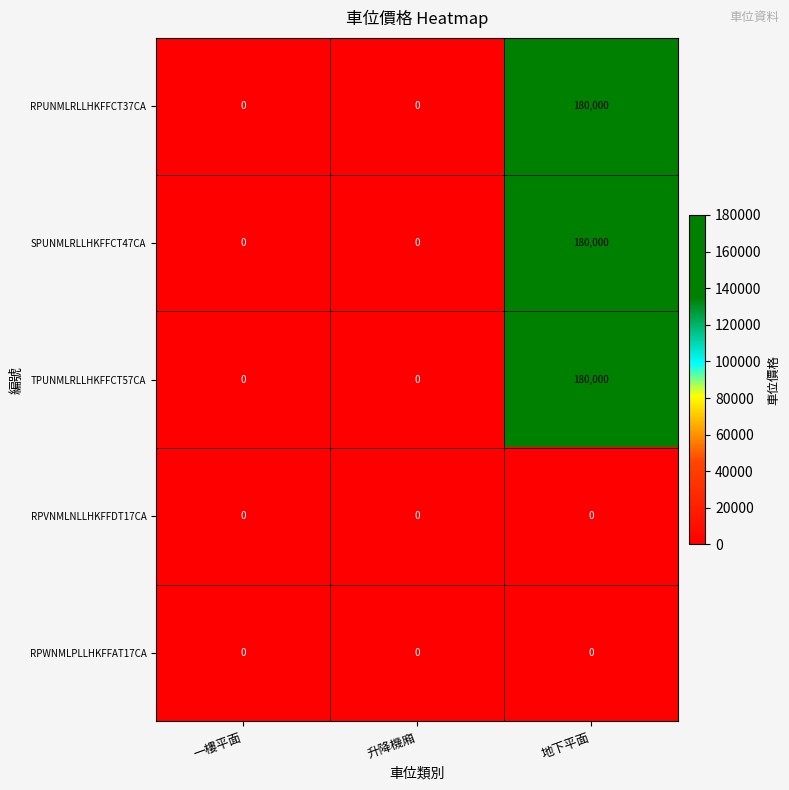

Which category has the highest value in the RPUNMLRLLHKFFCT37CA series?

地下平面